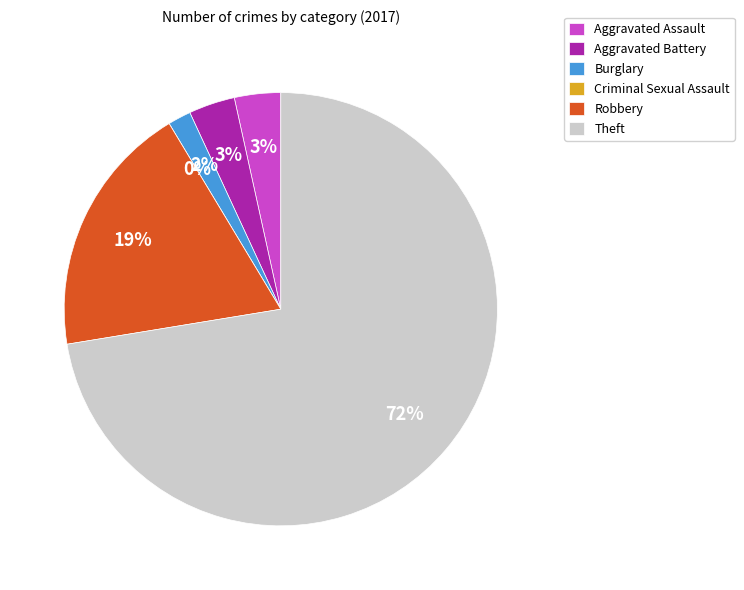

Which has a higher value, Aggravated Assault or Aggravated Battery?

Aggravated Assault